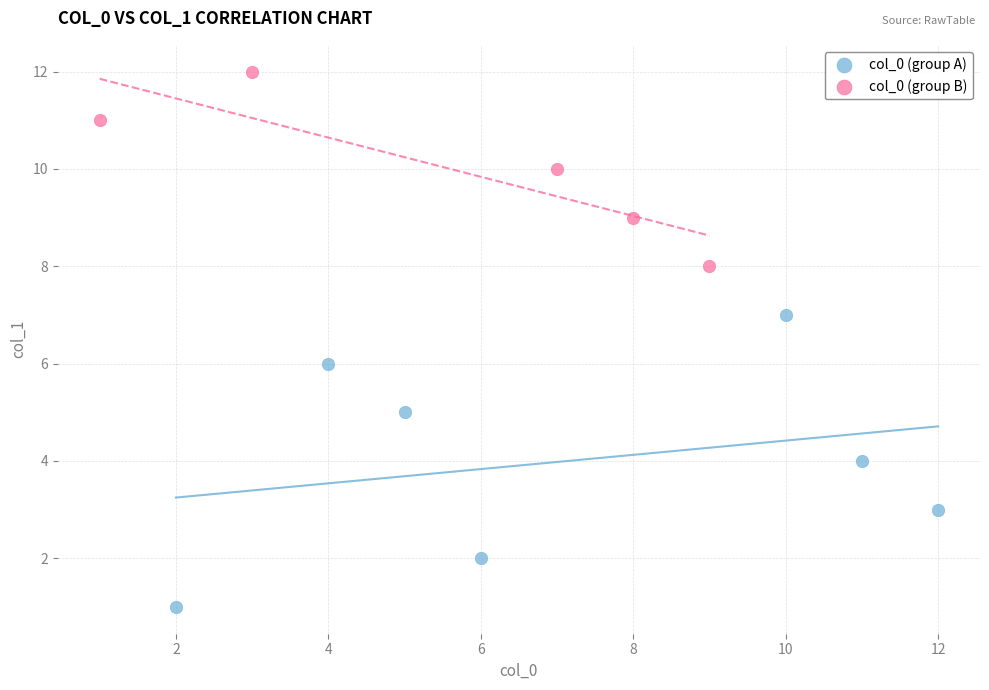

Which series contains the highest Y value?

col_0 (group B)